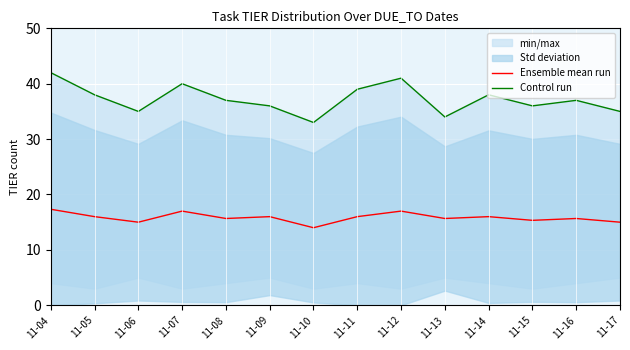

Rank the series at 11-13 from highest to lowest value.

Control run, Ensemble mean run